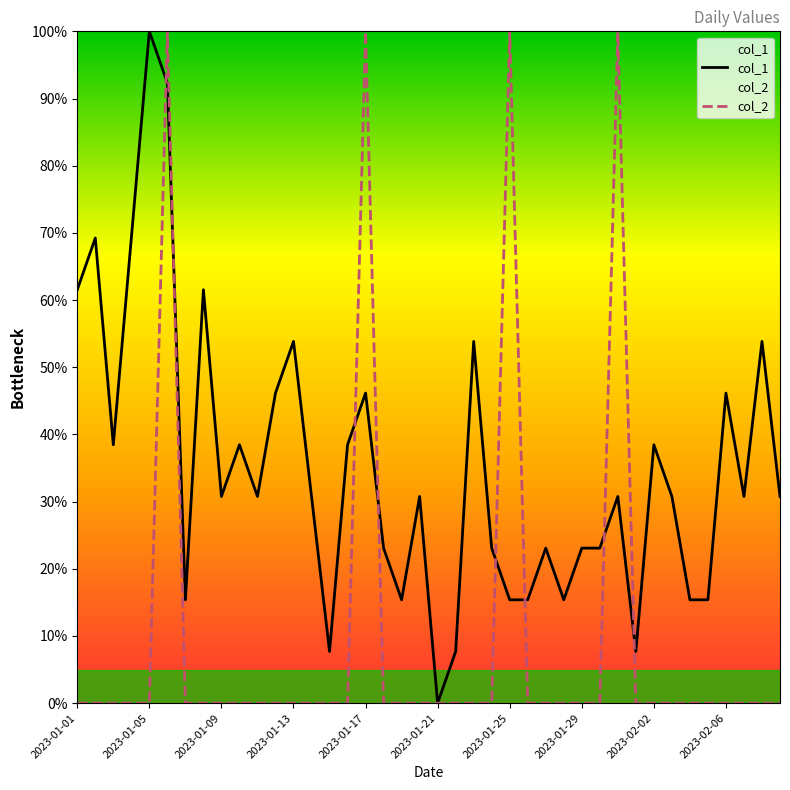

What is the maximum value for col_2?

100.0